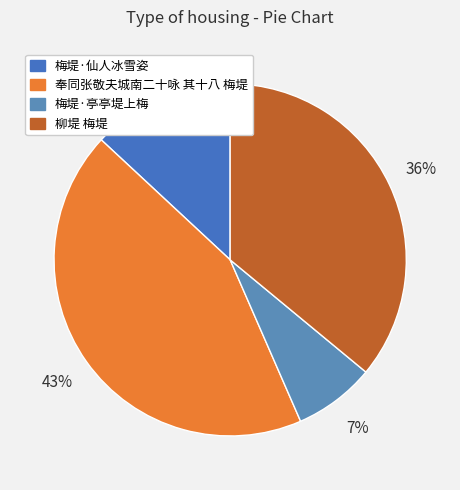

Count the number of slices in the pie.

4